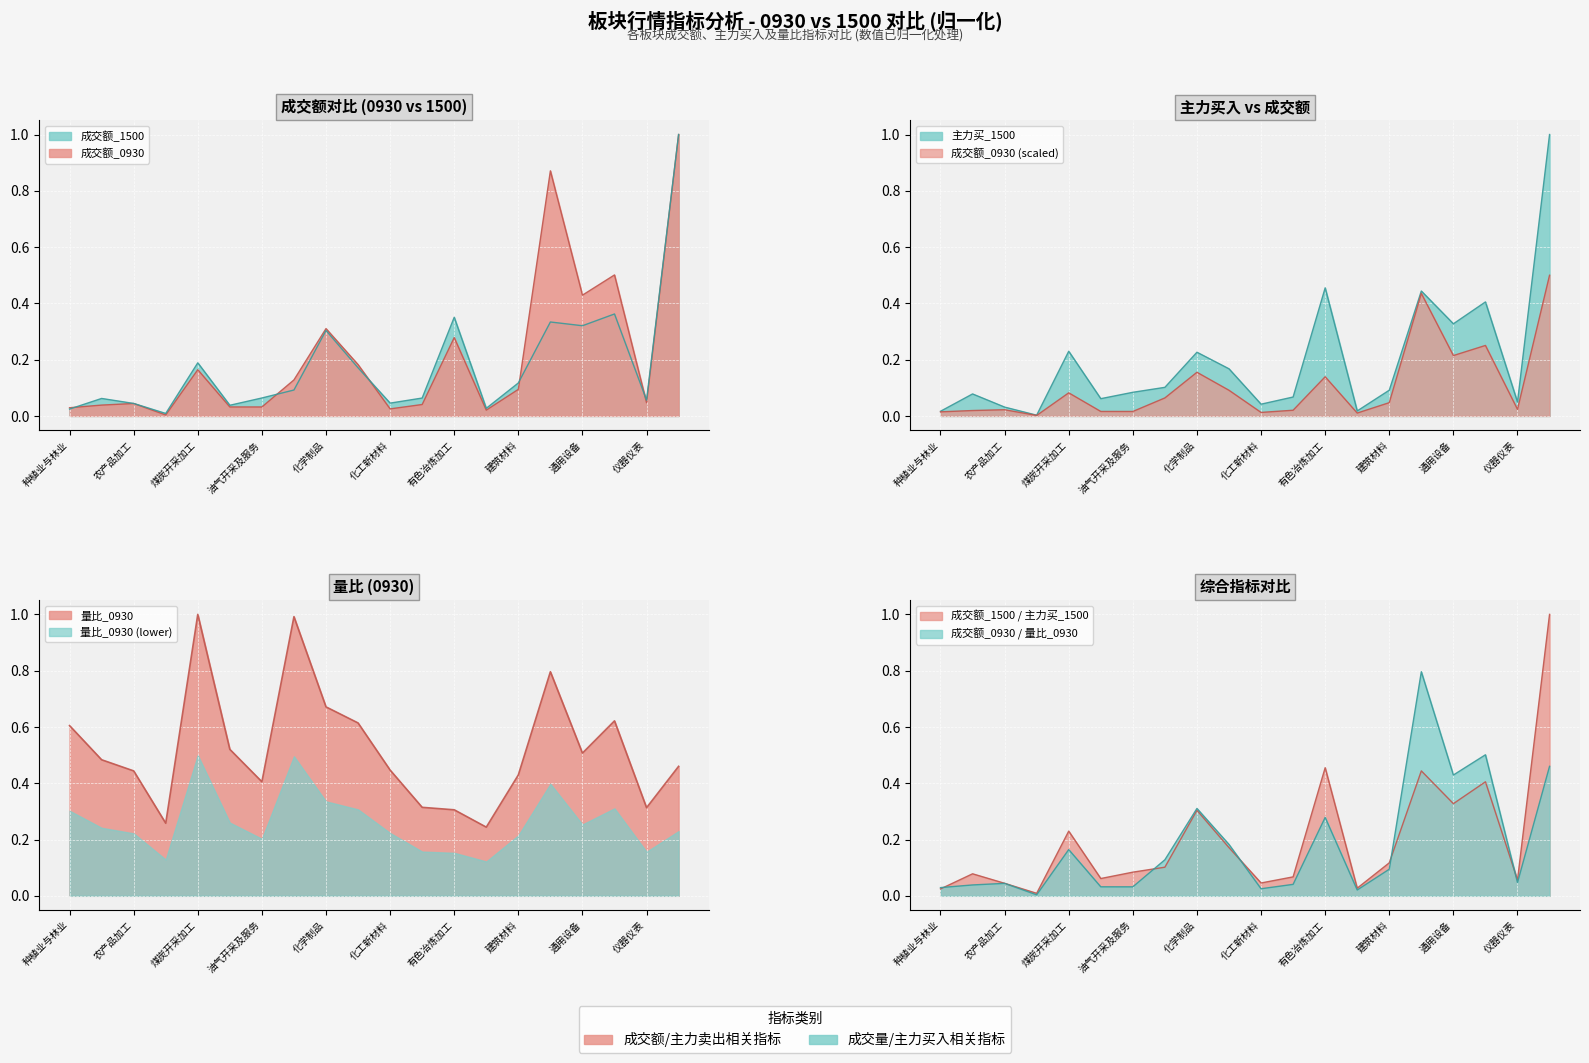

In 主力买_1500, how many points are higher than both neighbors (excluding endpoints)?

6